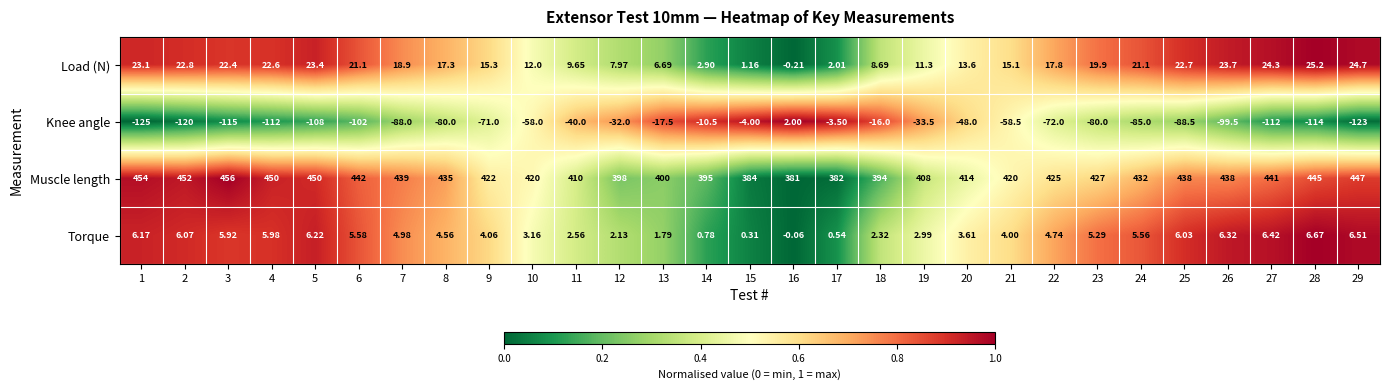

Which series has the largest range (max minus min)?

Knee angle